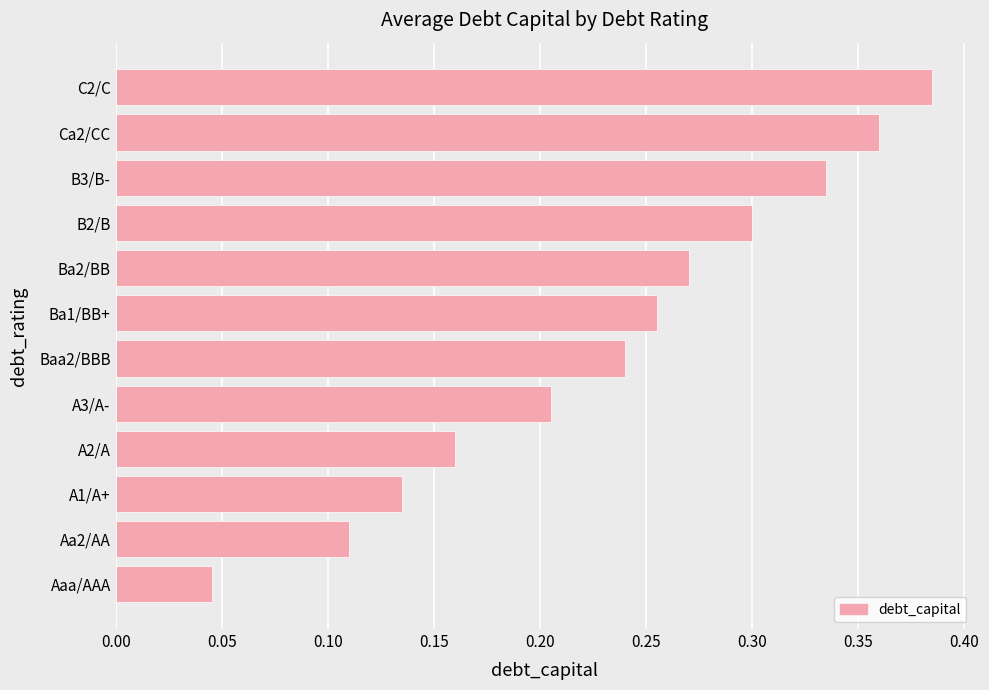

What is the sum of the values at Ca2/CC and B3/B-?

0.7